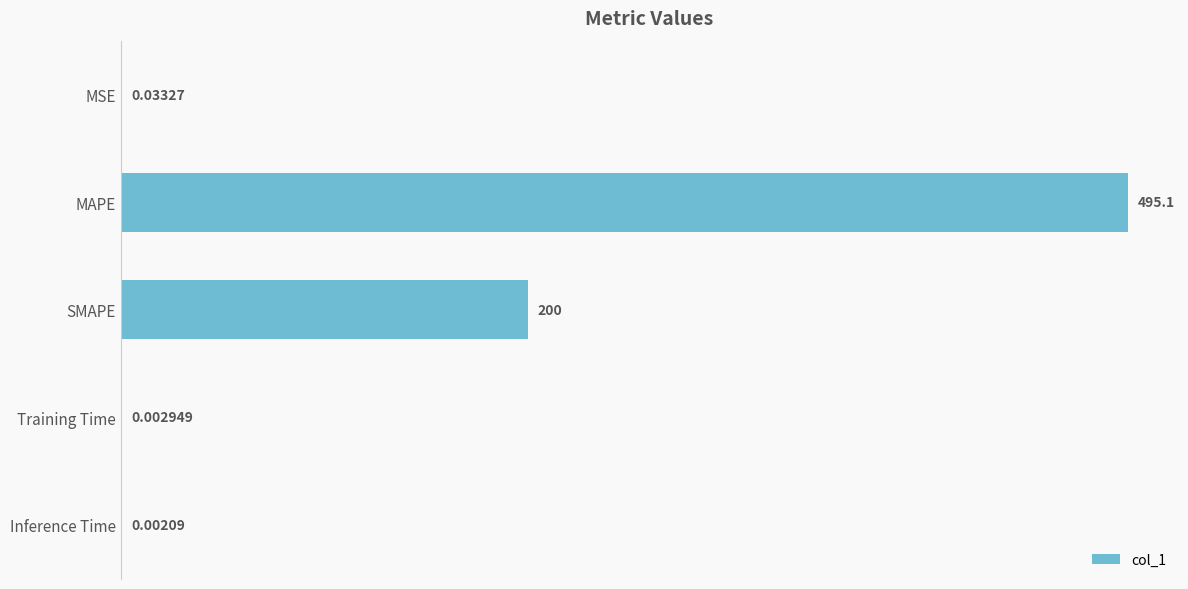

At which label is the value closest to 247?

SMAPE